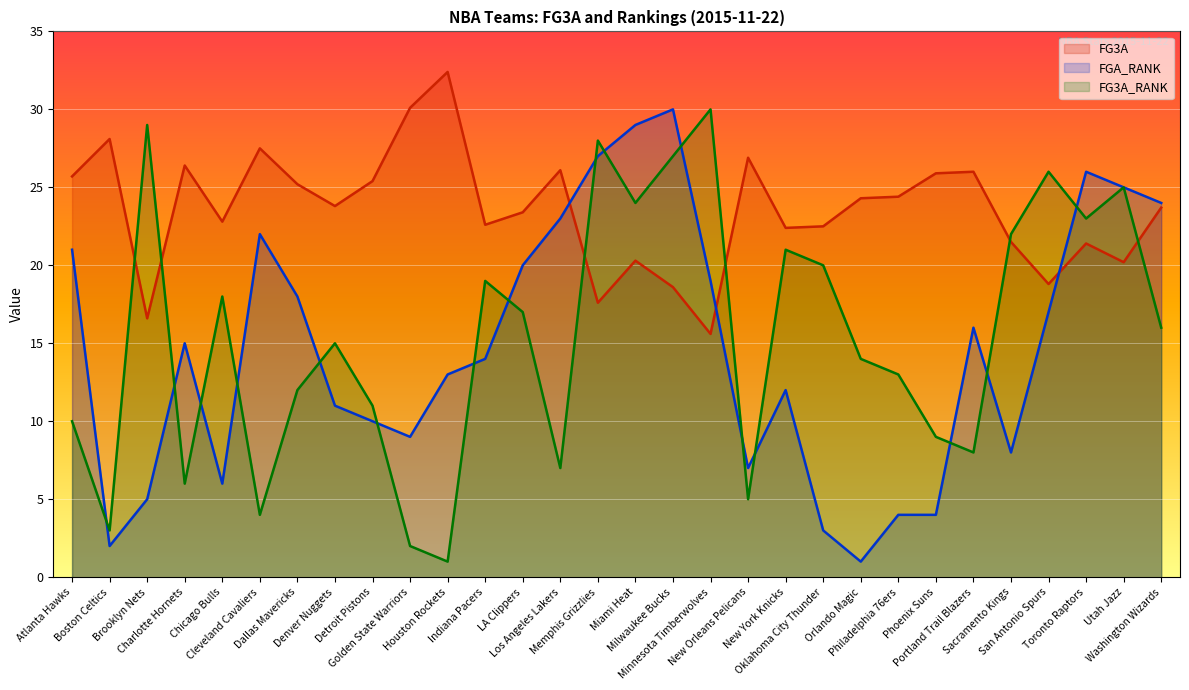

How many interior local valleys does the FGA_RANK series have?

6